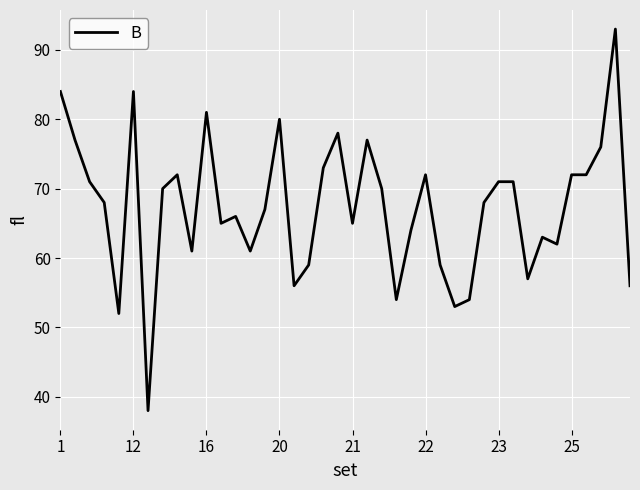

What is the smallest value displayed?

38